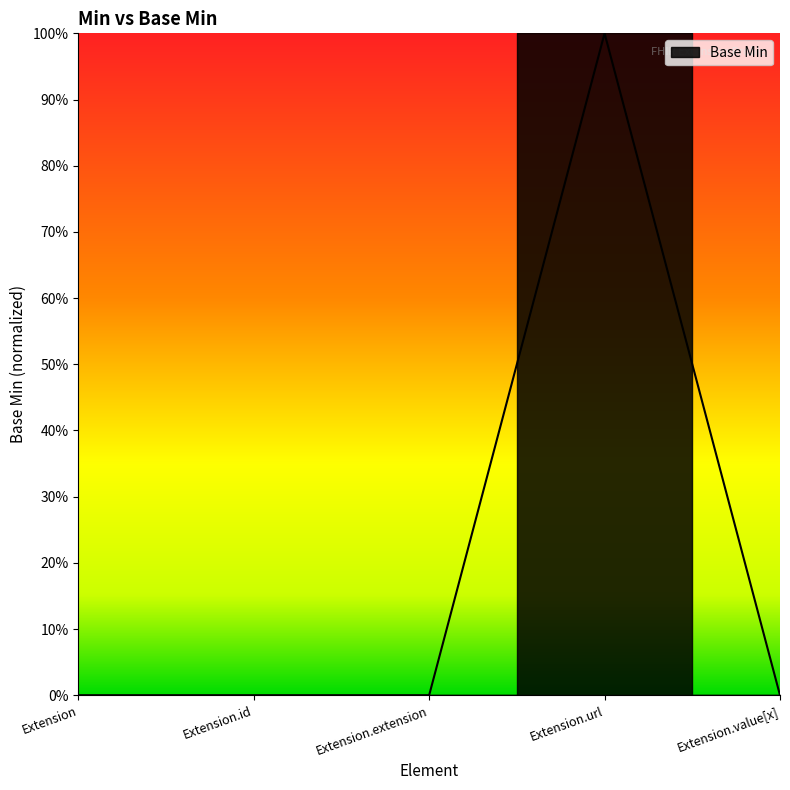

What is the value of the 4th point from the left?

1